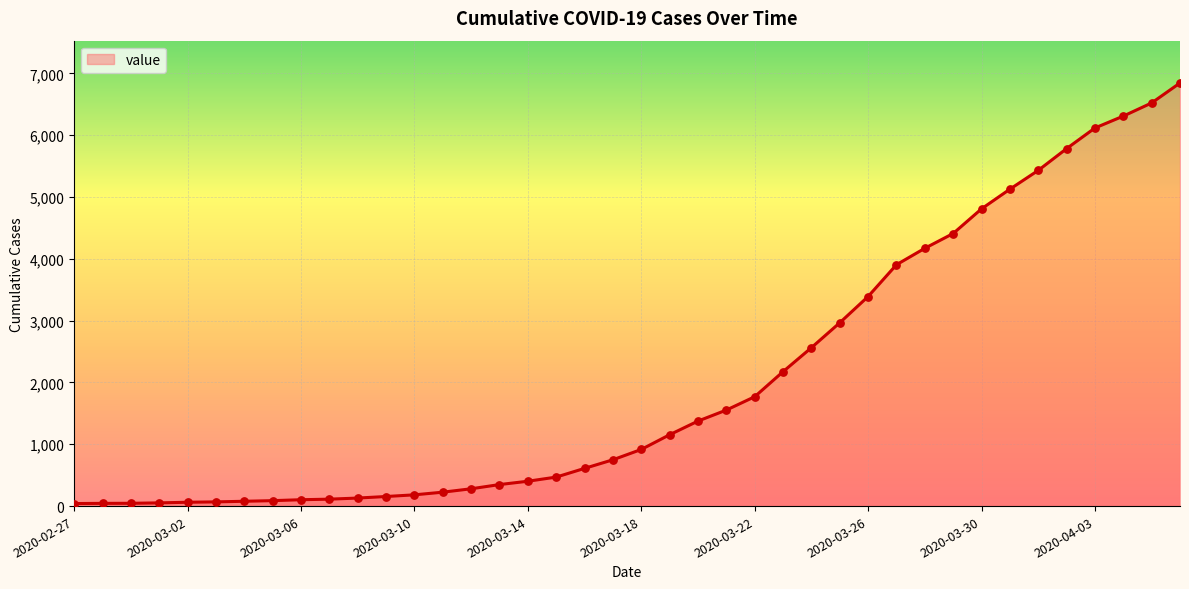

What is the difference between the maximum and minimum values?

6803